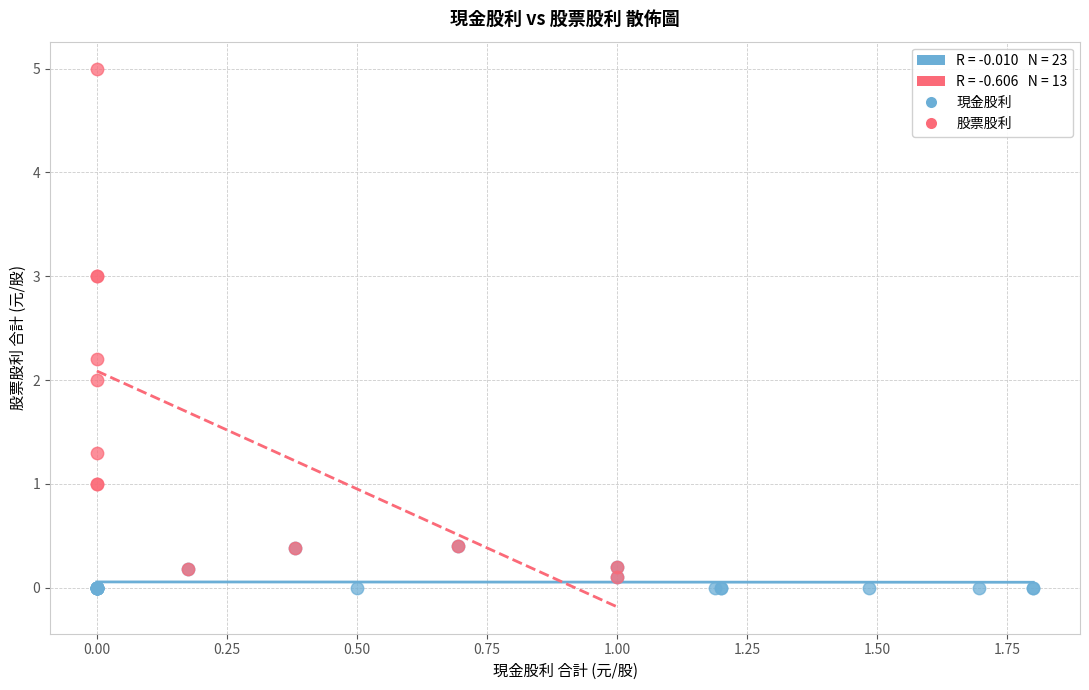

Which series reaches the maximum Y coordinate?

股票股利